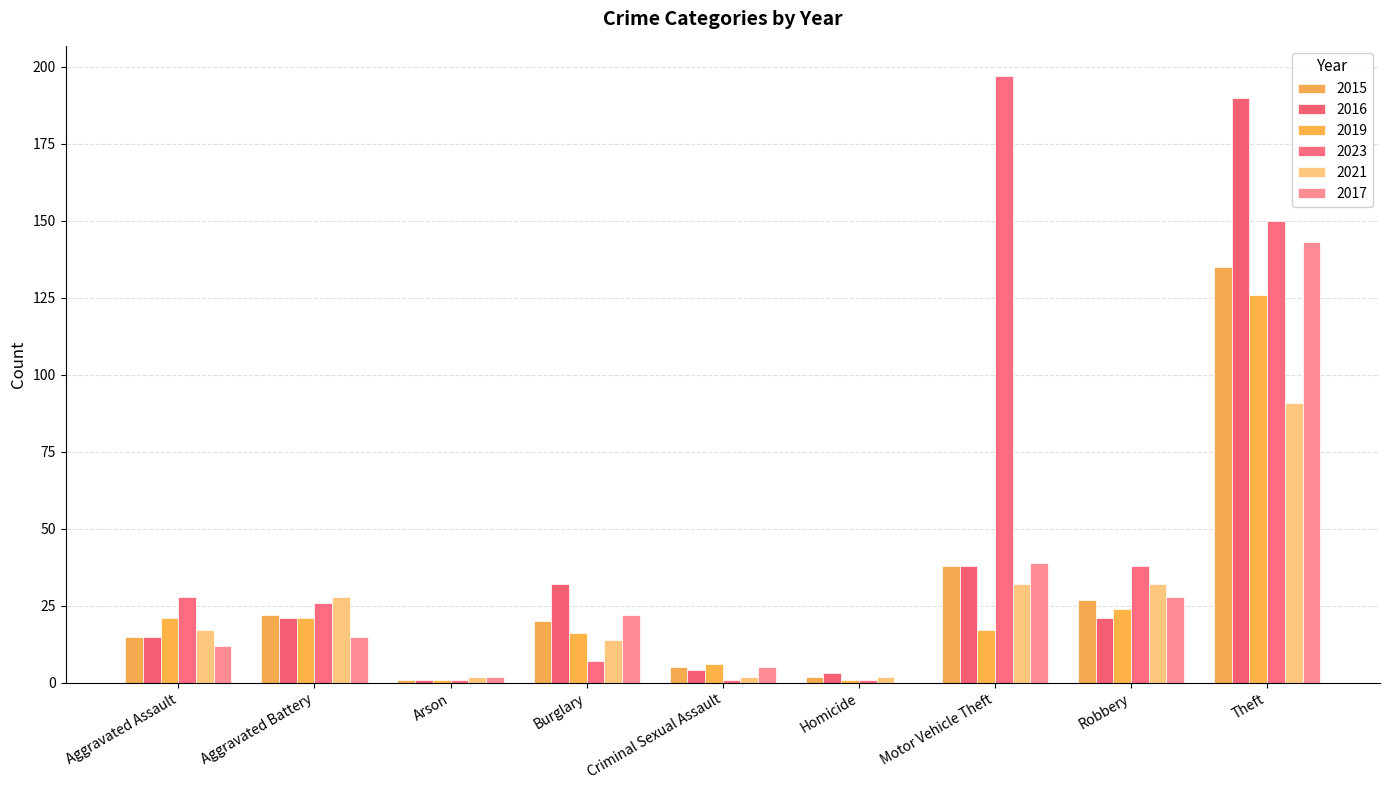

What position from the right is Aggravated Assault?

9